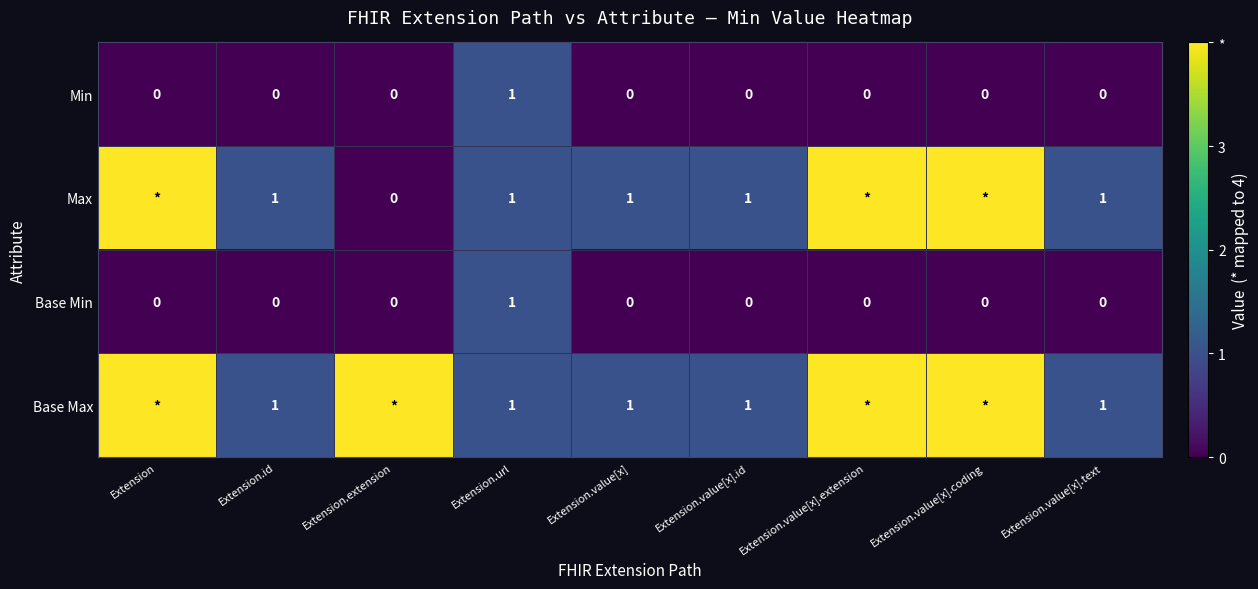

How many data points in Min are above 0?

1